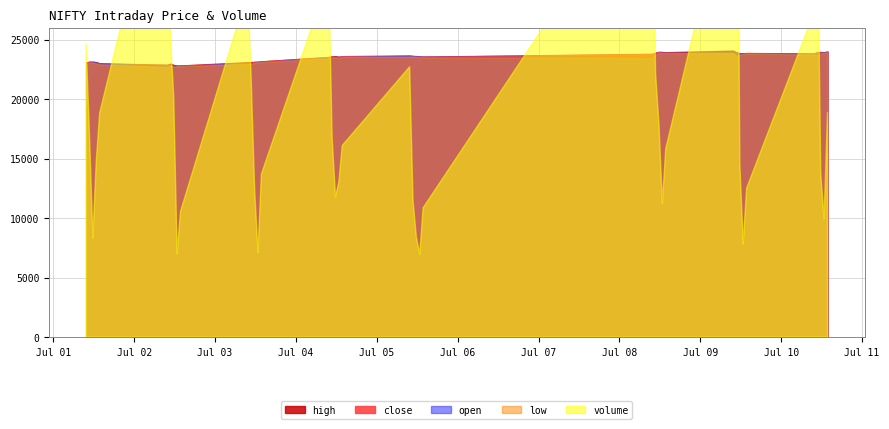

The high series shows 23148 at 2024-07-03 11:45. True or false?

True